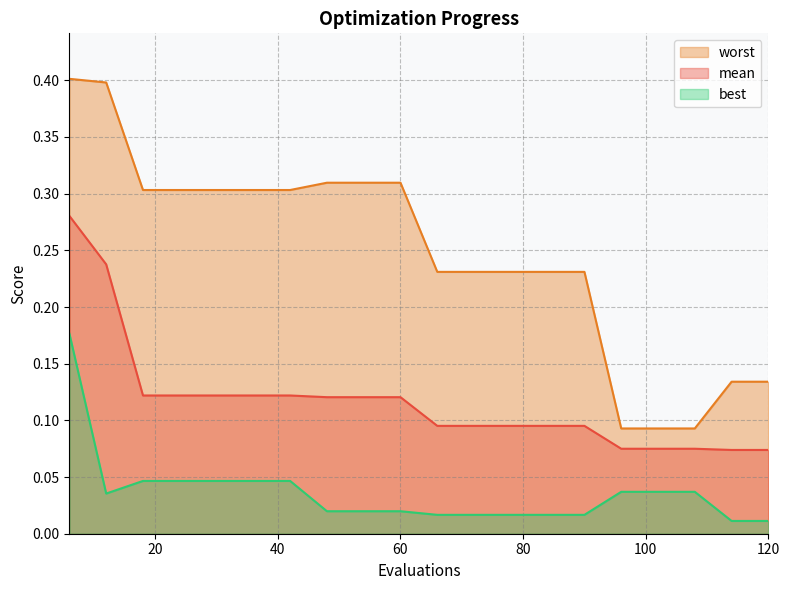

The mean series shows 0.0 at 60. True or false?

False